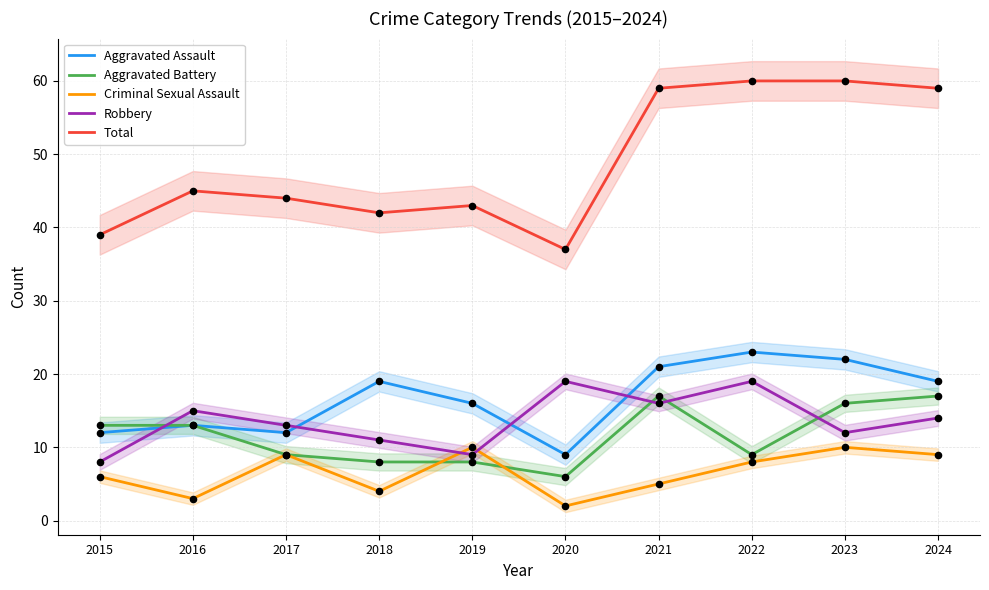

What are all the series names shown in the legend?

Aggravated Assault, Aggravated Battery, Criminal Sexual Assault, Robbery, Total